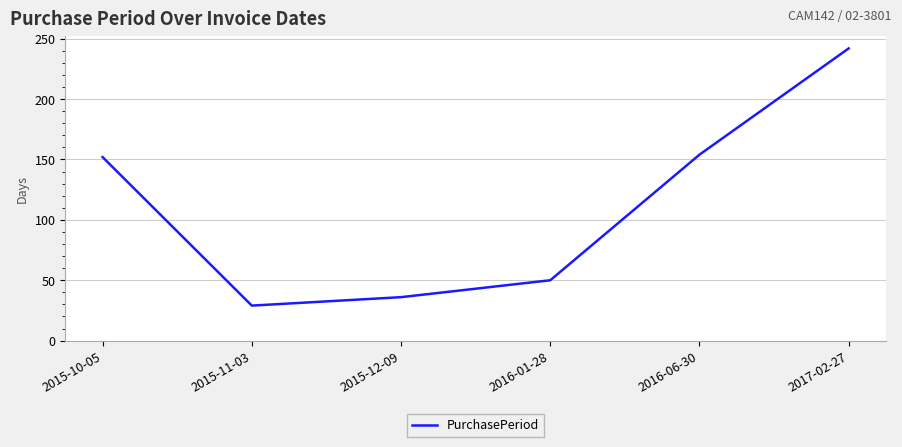

What is the sum of the values at 2015-12-09 and 2016-06-30?

190